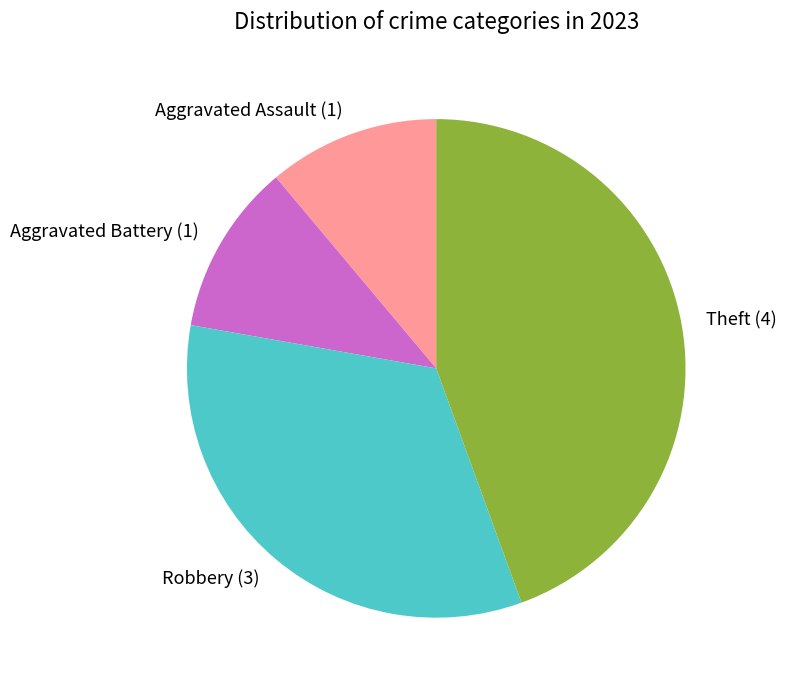

The Theft slice represents 44% of the pie. True or false?

True